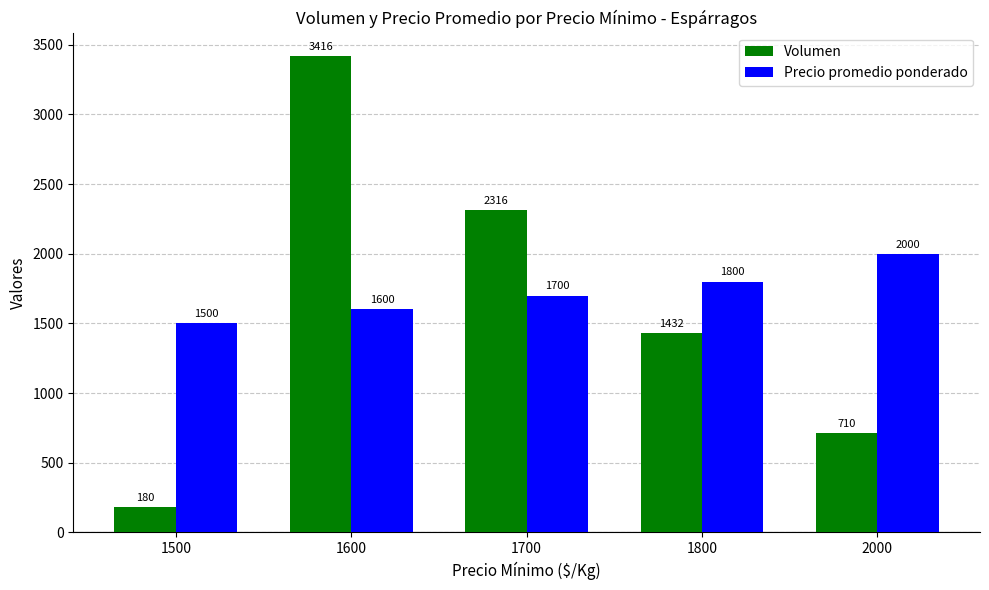

Is the value of Volumen at 1800 greater than the value of Precio promedio ponderado at 1700?

No